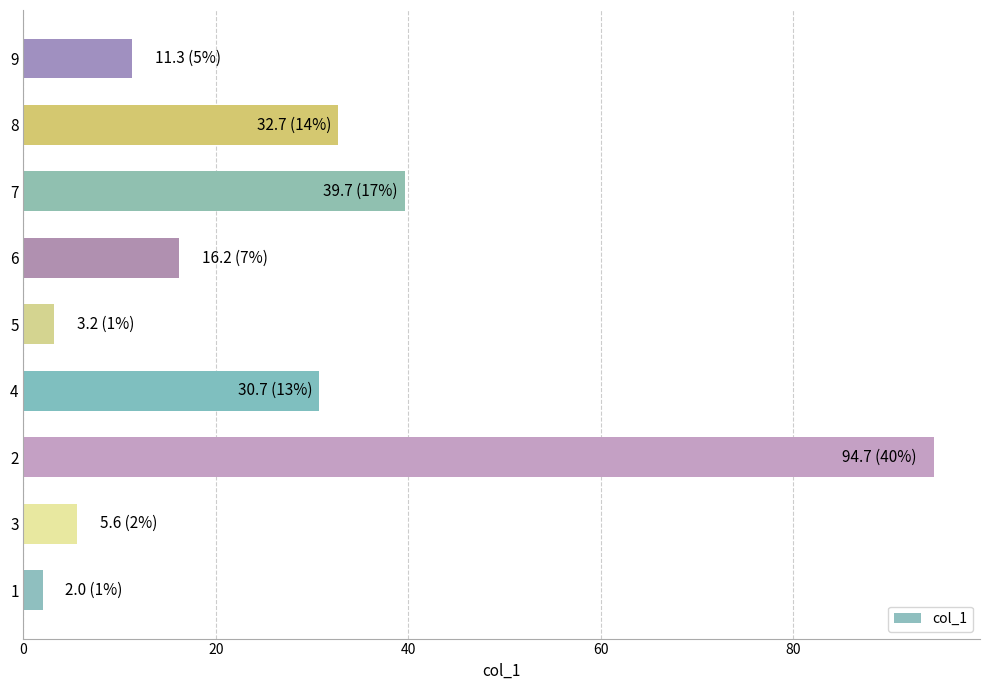

The chart shows a value of 71.4 at 7. True or false?

False